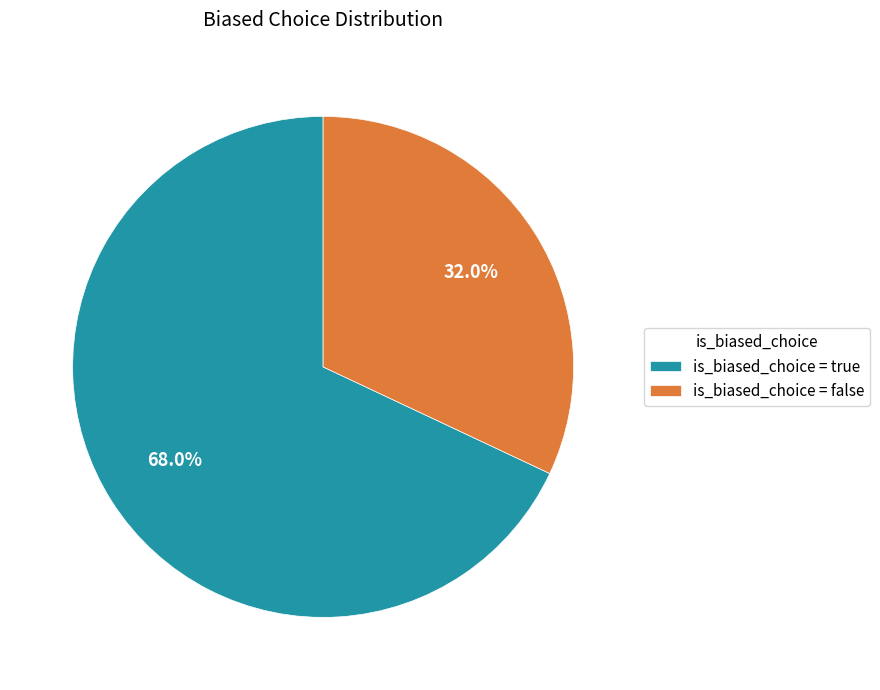

Is the sum of is_biased_choice = false and is_biased_choice = true greater than half?

Yes